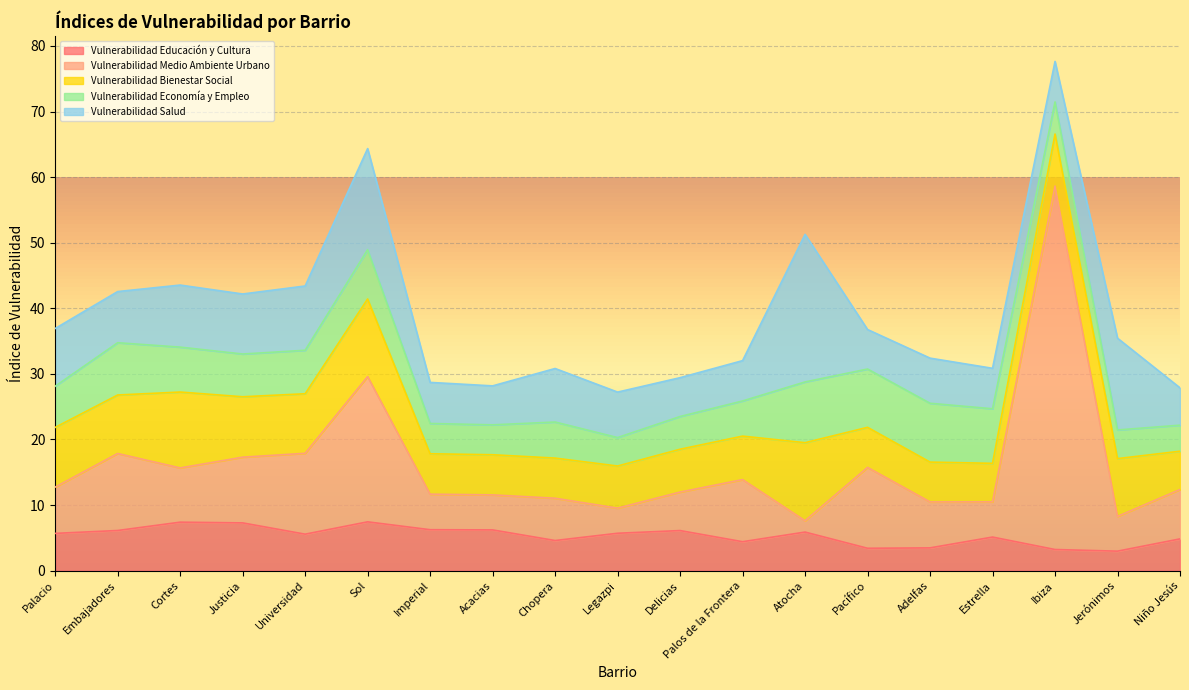

In Vulnerabilidad Educación y Cultura, how many points are higher than both neighbors (excluding endpoints)?

5